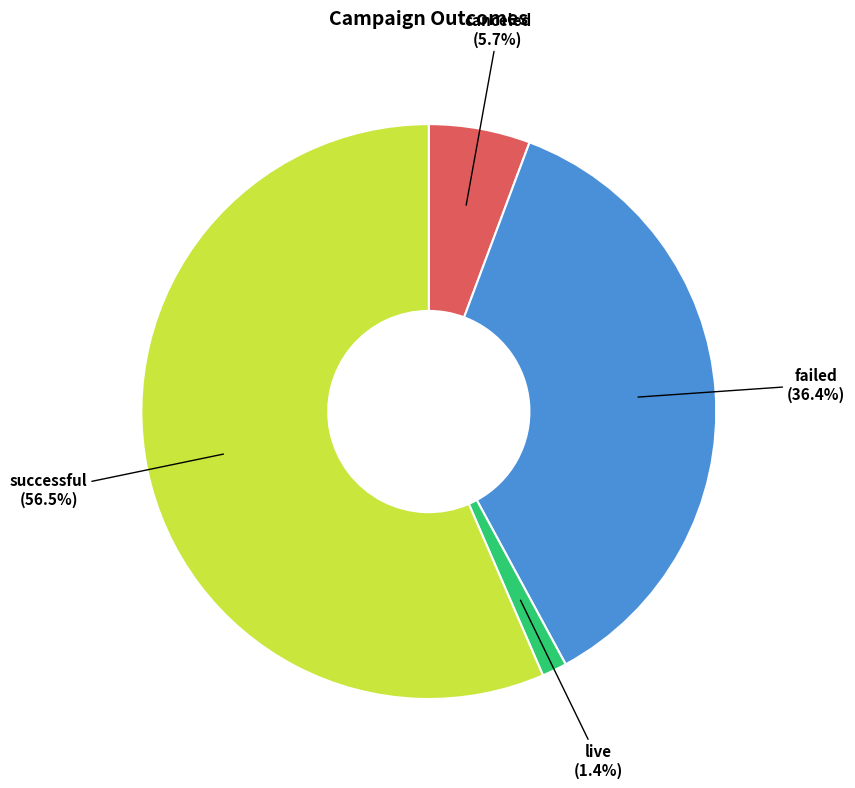

Is there a majority slice in this chart?

Yes